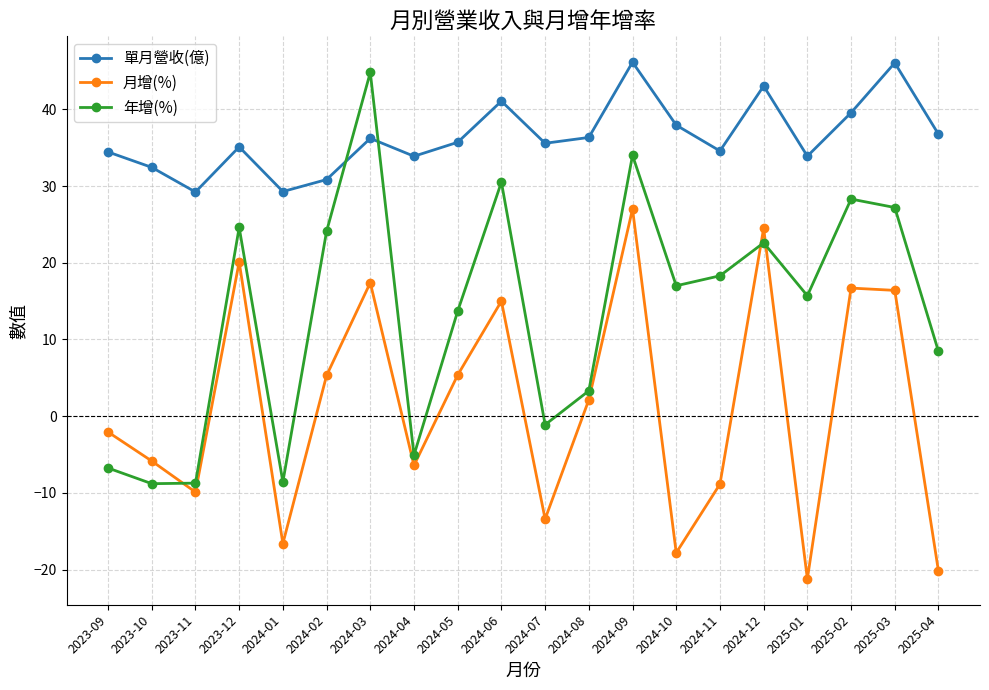

What are all the series names shown in the legend?

單月營收(億), 月增(%), 年增(%)